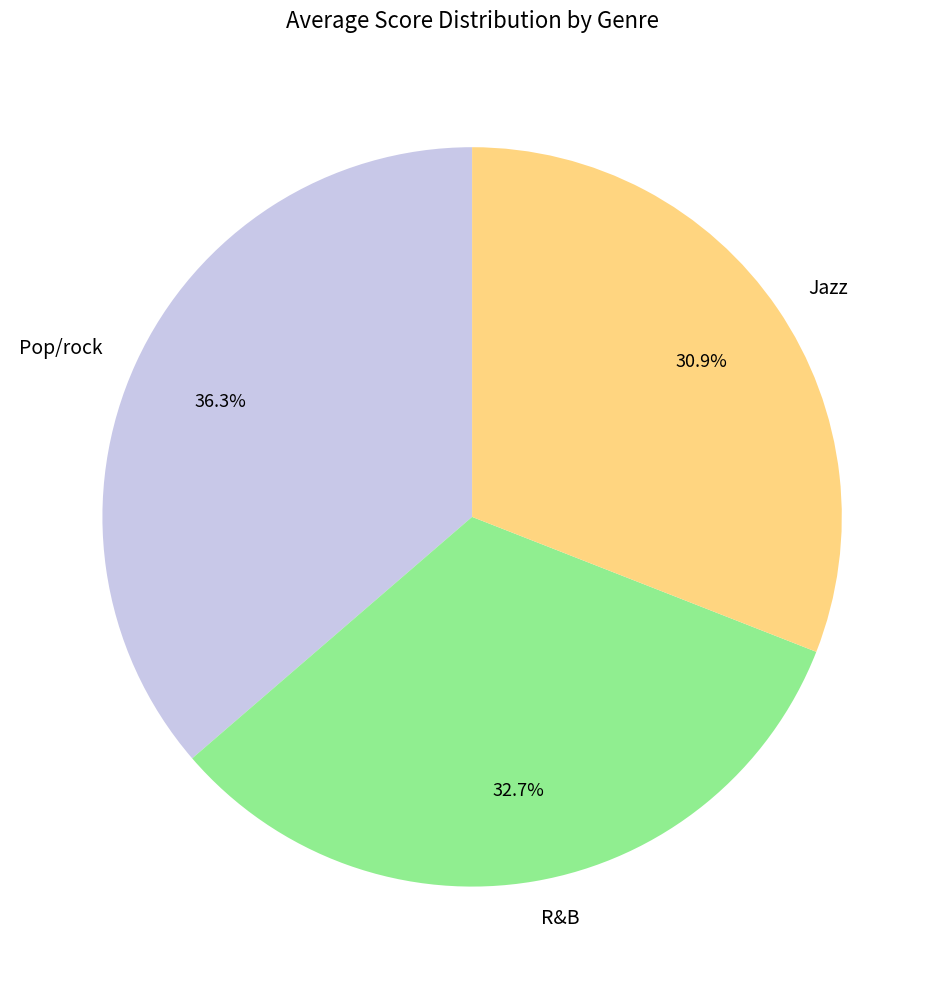

To the nearest percent, what is the combined percentage of R&B and Jazz?

64%